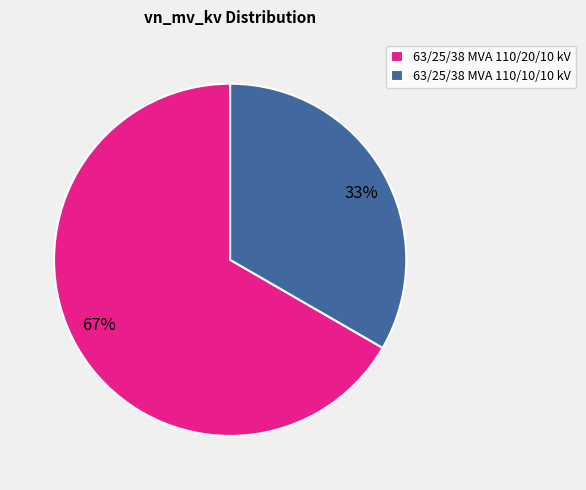

To the nearest percent, what is the combined percentage of 63/25/38 MVA 110/10/10 kV and 63/25/38 MVA 110/20/10 kV?

100%